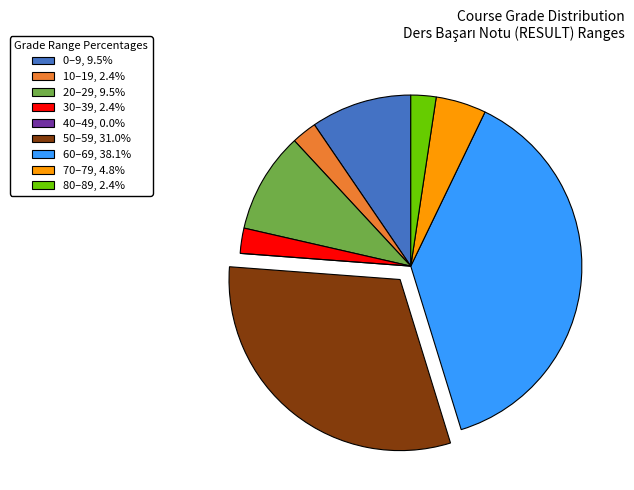

What is the ratio of the value at 0–9, 9.5% to the value at 10–19, 2.4%?

4.0